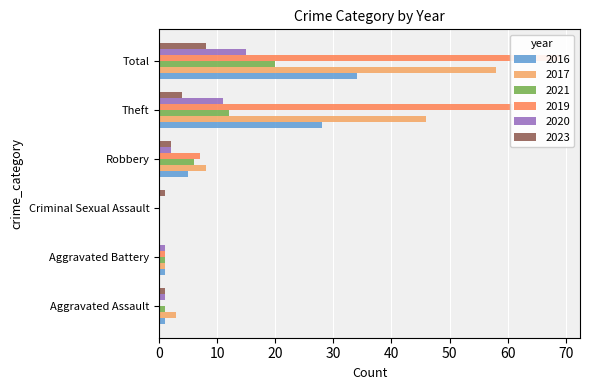

True or false: 2023 has a value of 1 at Aggravated Assault.

True